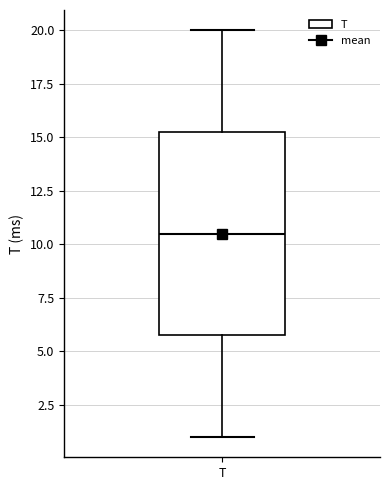

Transcribe this box plot: give where the median line is, the range the box spans, and where the two whiskers end, as read against the y-axis. The values are not printed on the chart, so give them approximately, as read against the axis.

median 10.5, box 6.0 to 15.5, whiskers 1.0 to 20.0